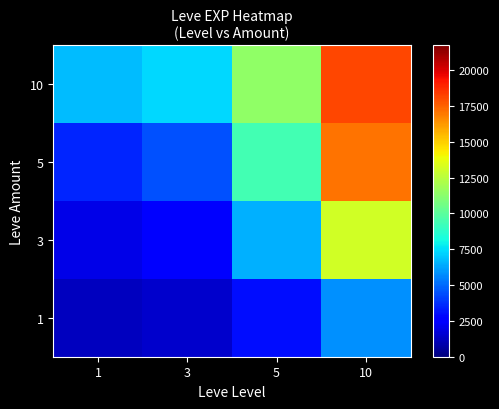

Reading left to right, extract all data points from this chart.

1: 1=1254.5	3=1495.5	5=3035.2	10=5834.3
3: 1=2006.1	3=2680.3	5=6517.7	10=13125.3
5: 1=3537.6	3=4467.1	5=9368.4	10=17124.2
10: 1=6763.8	3=7312.4	5=11436.9	10=18150.7